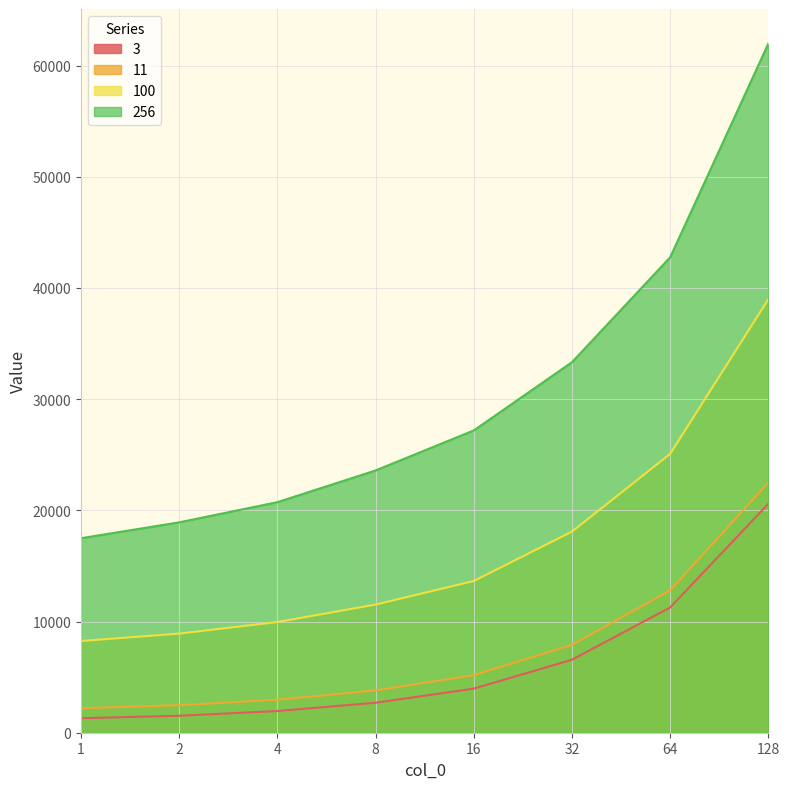

Between 2 and 16, which is larger?

16